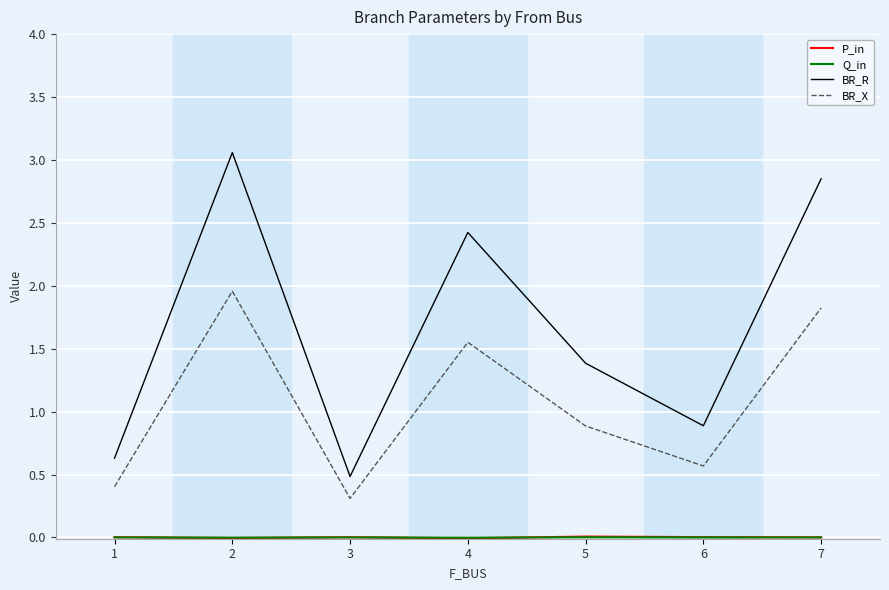

Is it true that BR_R equals 0.7 at 4?

False